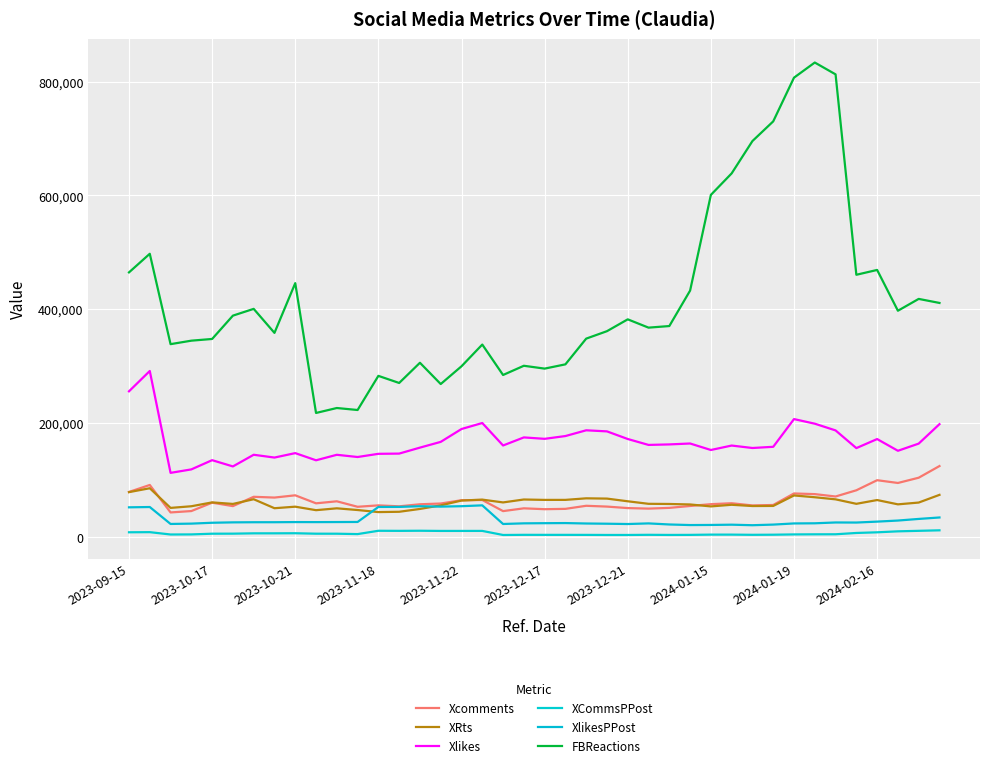

Rank the series by their maximum value, from highest to lowest.

FBReactions, Xlikes, Xcomments, XRts, XlikesPPost, XCommsPPost